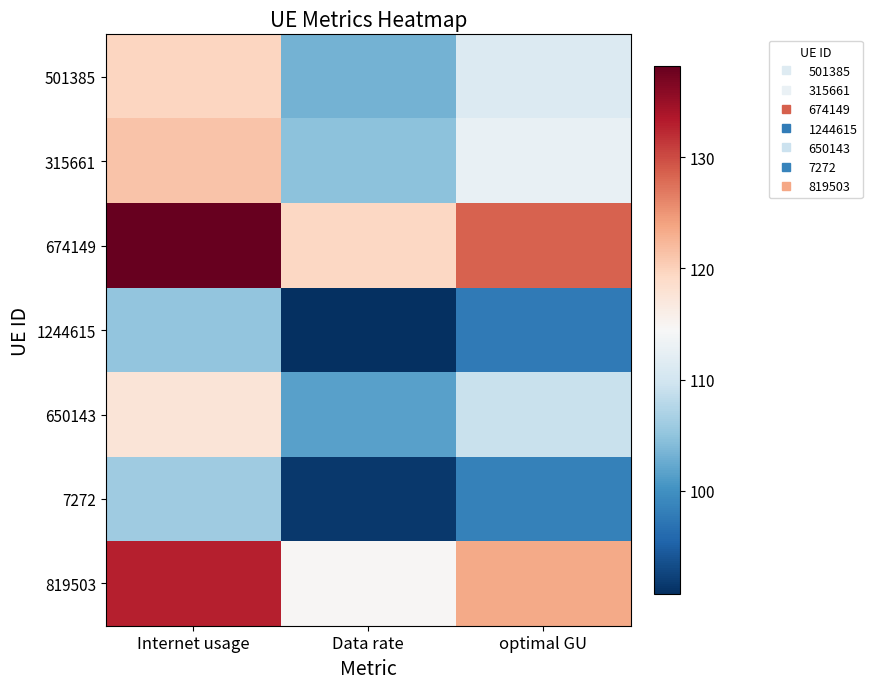

At which category is the sum across all series the highest?

Internet usage